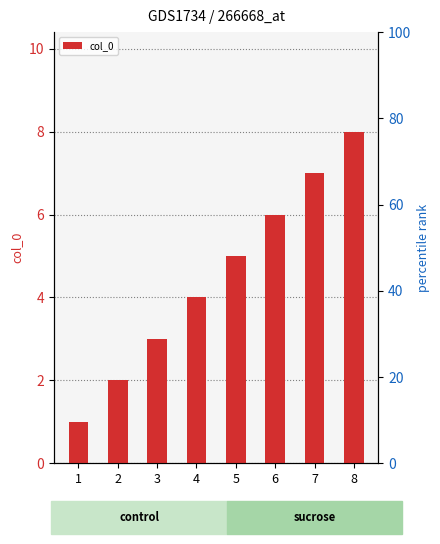

Are the bars grouped side by side (vs. stacked)?

No